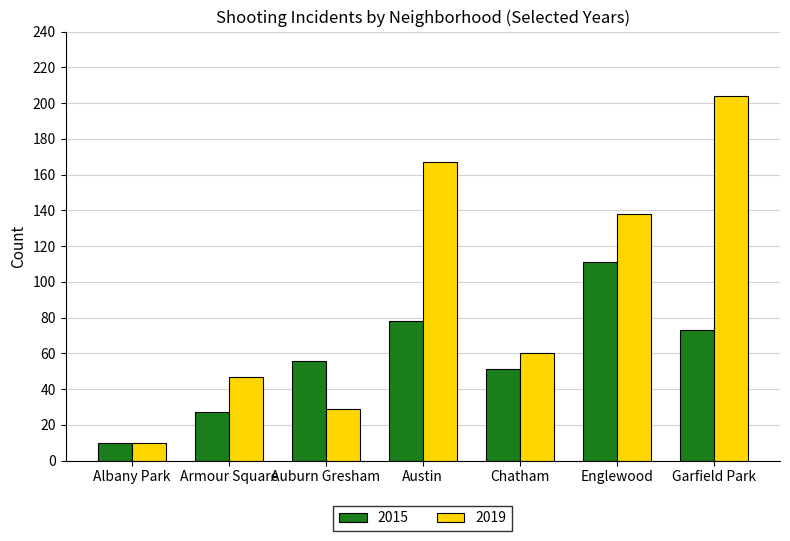

At which category does the chart reach its minimum across all series?

Albany Park